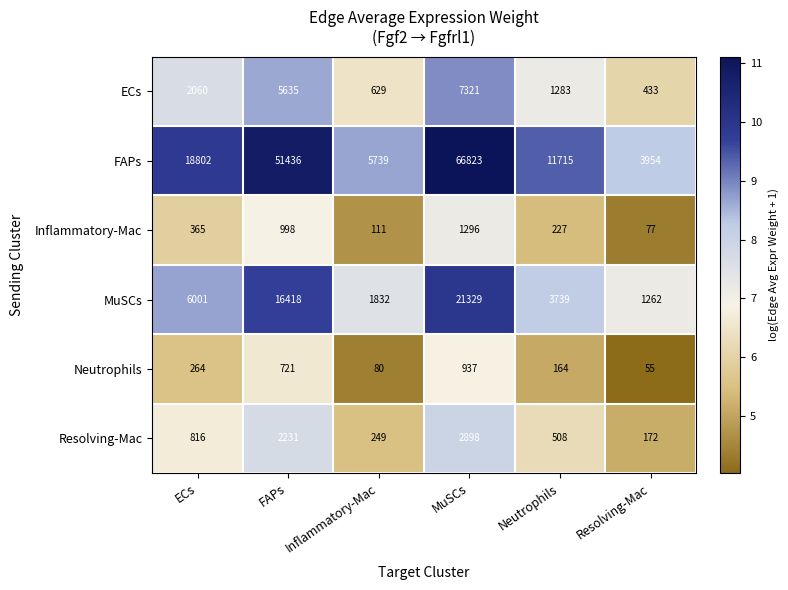

Count the number of categories in the chart.

6